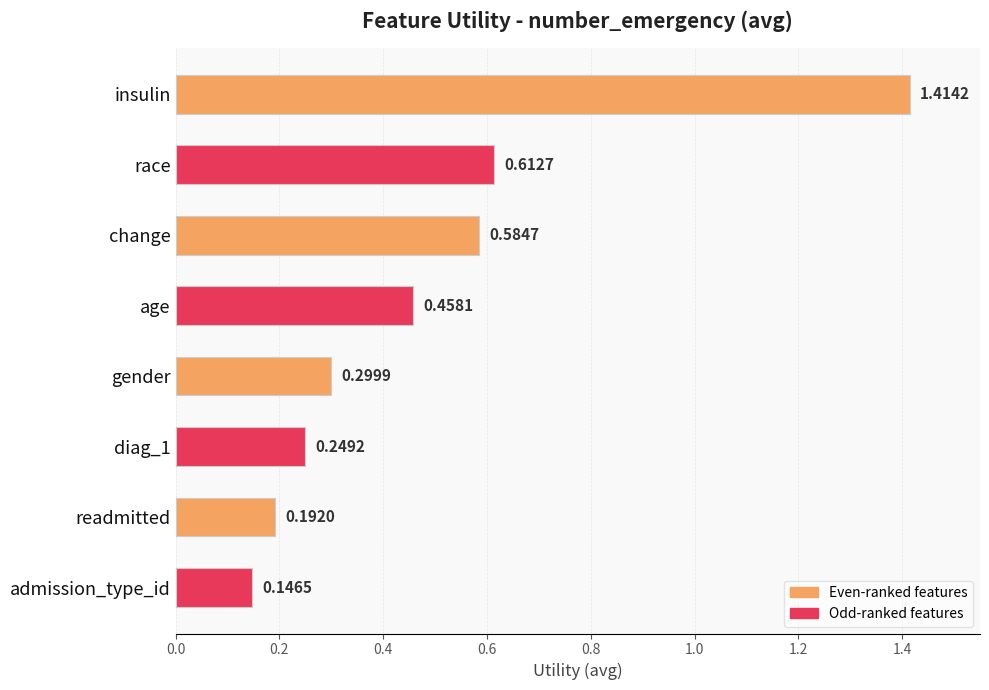

Which has a higher value, insulin or diag_1?

insulin